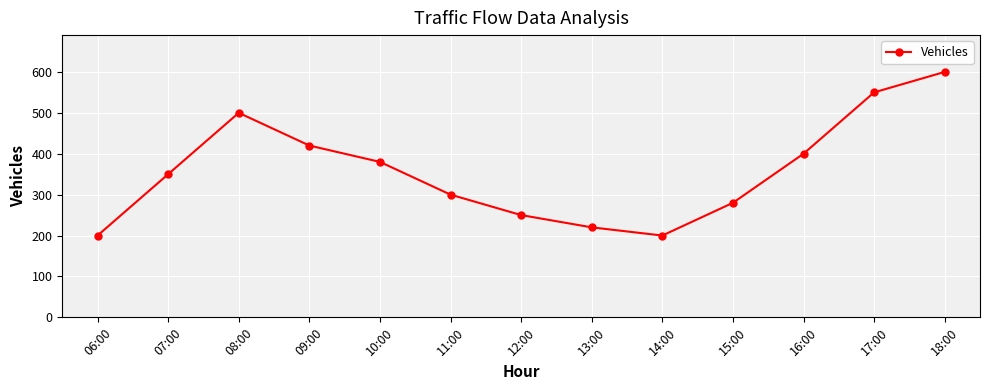

What is the label of the 9th point from the right?

10:00